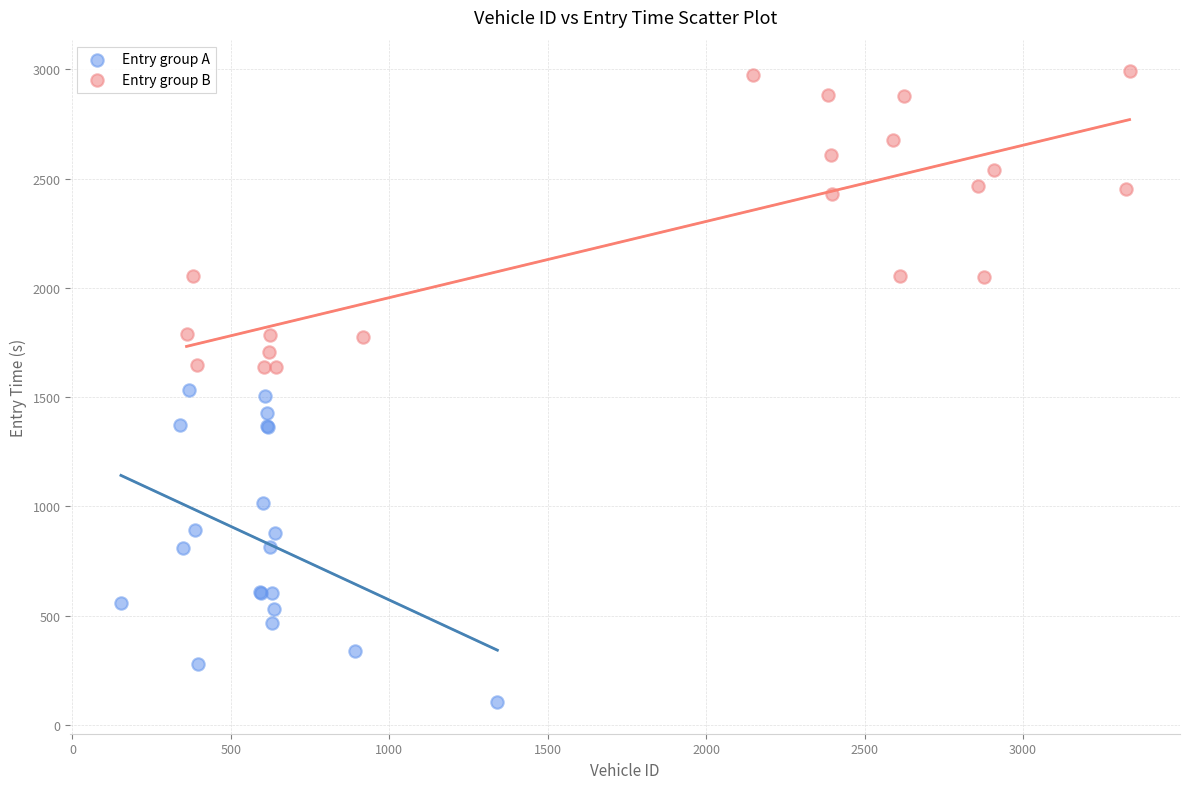

Which series reaches the maximum Y coordinate?

Entry group B